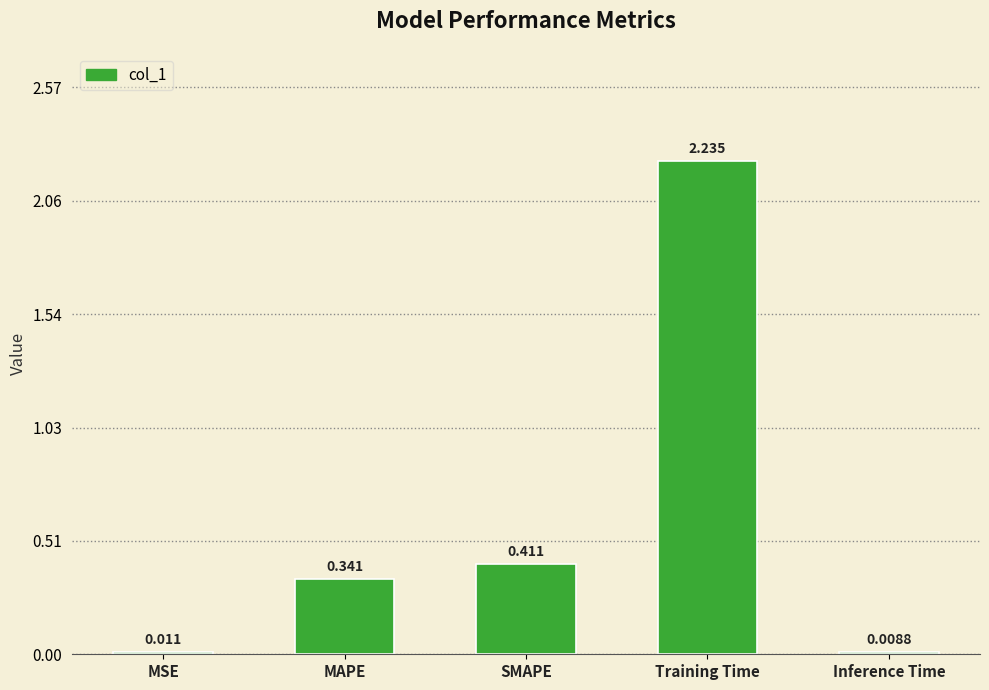

At which label is the value closest to 1?

SMAPE